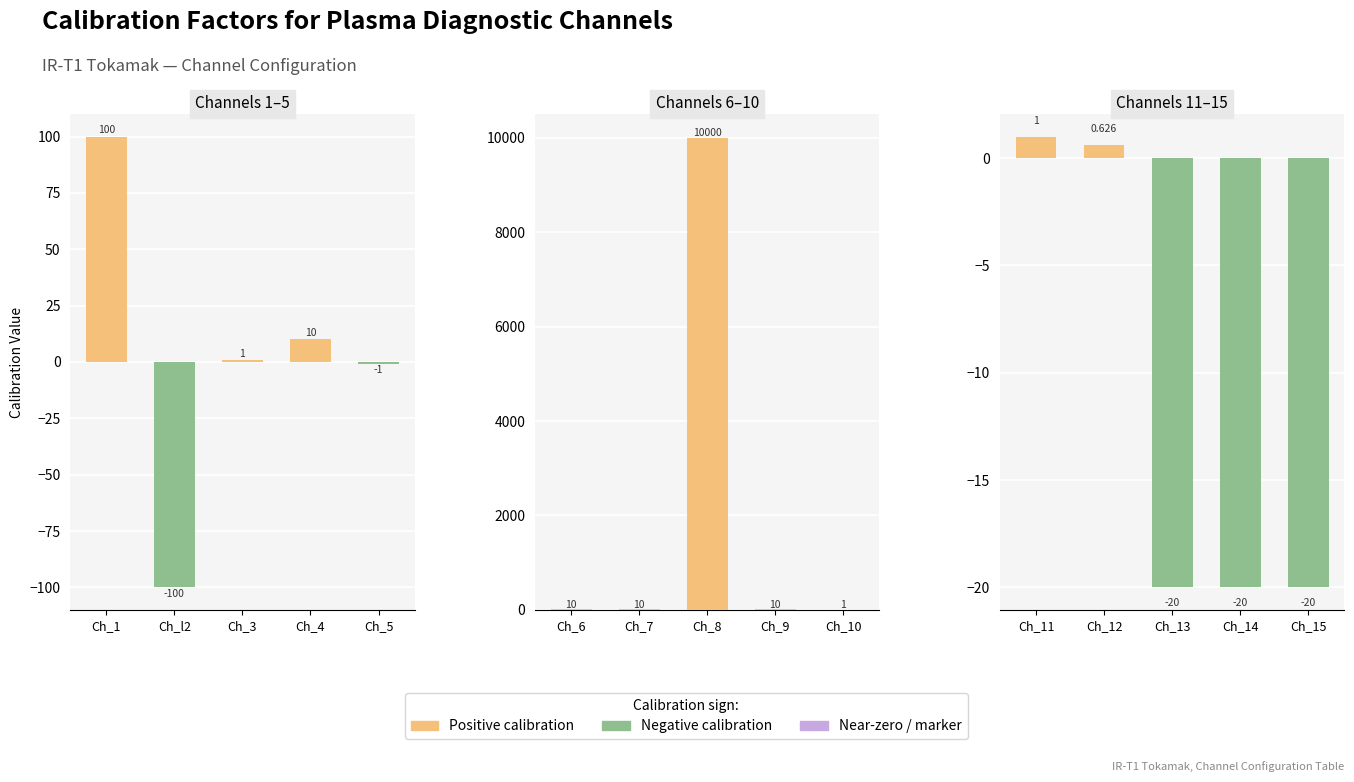

How many groups of bars are there?

5